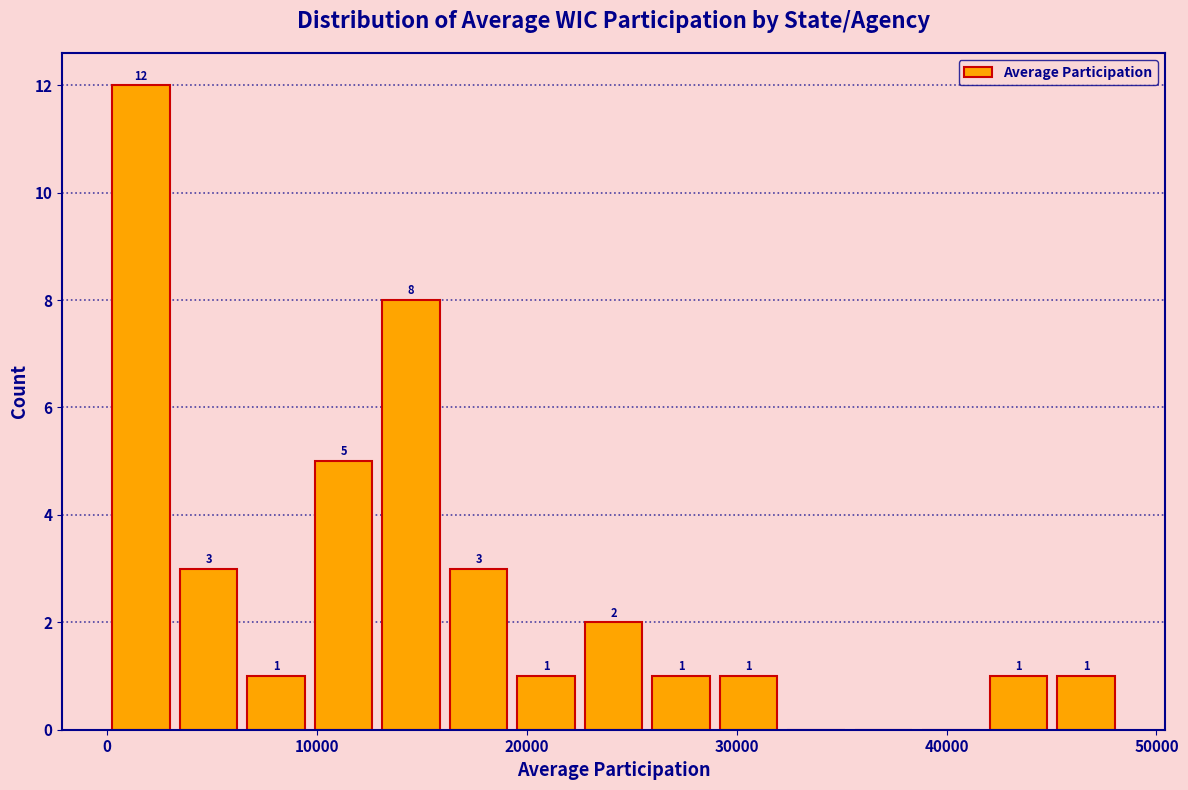

Read against the x-axis, roughly where is the centre of the tallest bar?

2000